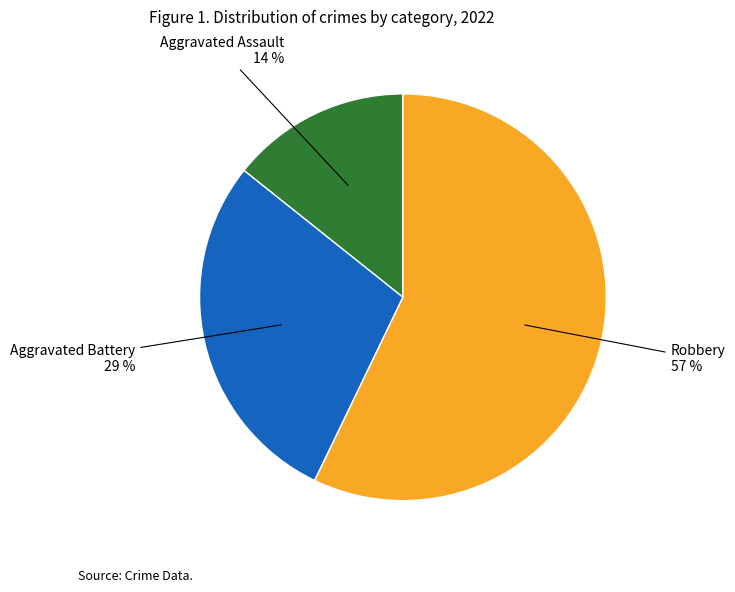

Is there a majority slice in this chart?

Yes